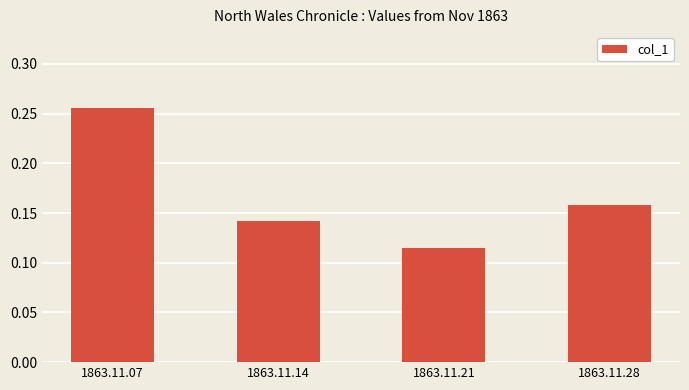

The chart shows a value of 0.2 at 1863.11.21. True or false?

False